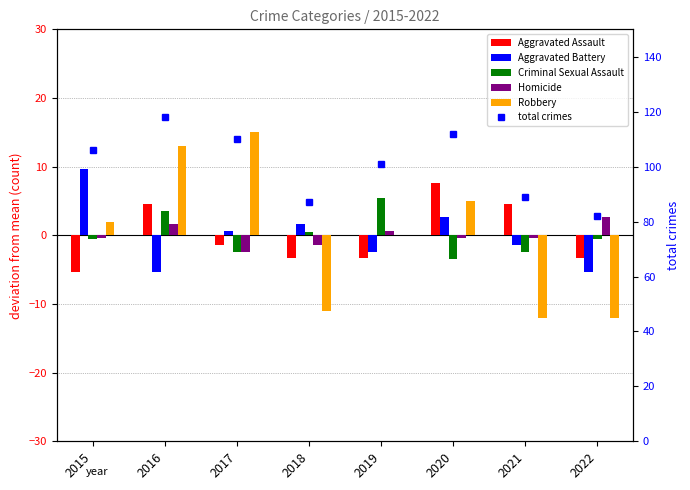

What are all the series names shown in the legend?

Aggravated Assault, Aggravated Battery, Criminal Sexual Assault, Homicide, Robbery, total crimes